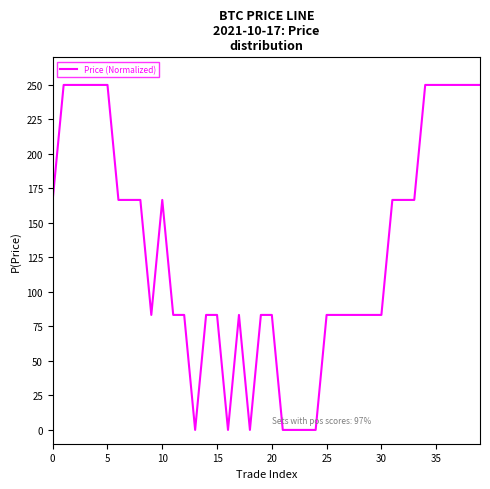

What is the difference between the maximum and minimum values?

250.0